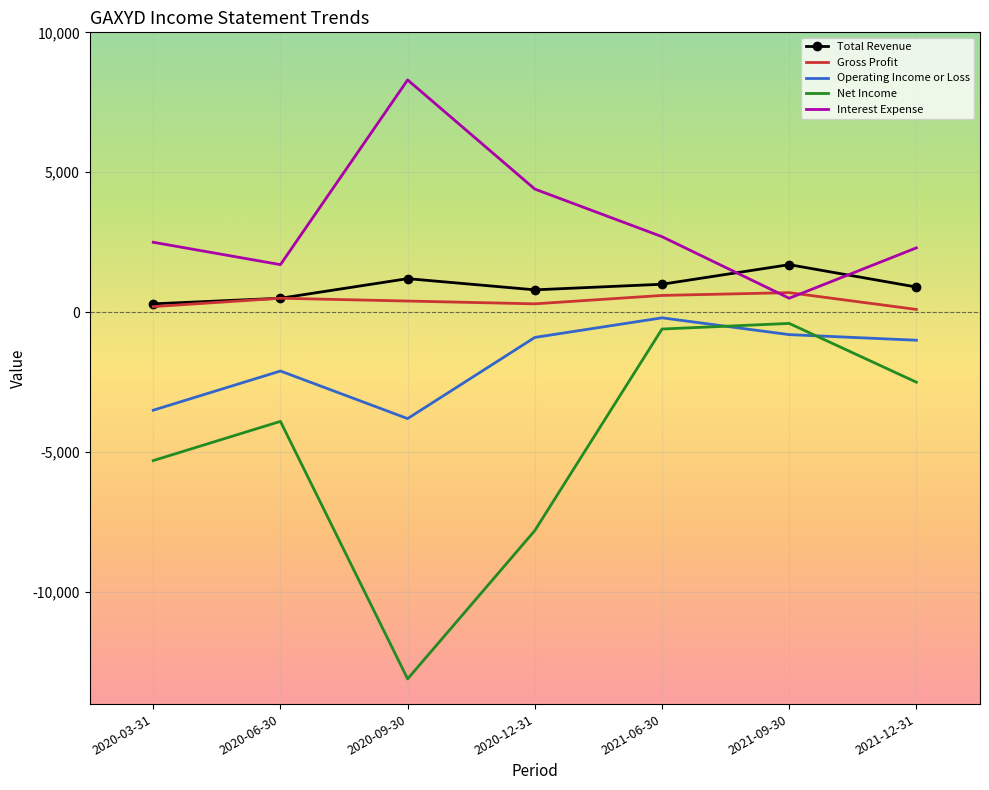

What is the spread (max minus min) of values at 2021-09-30?

2500